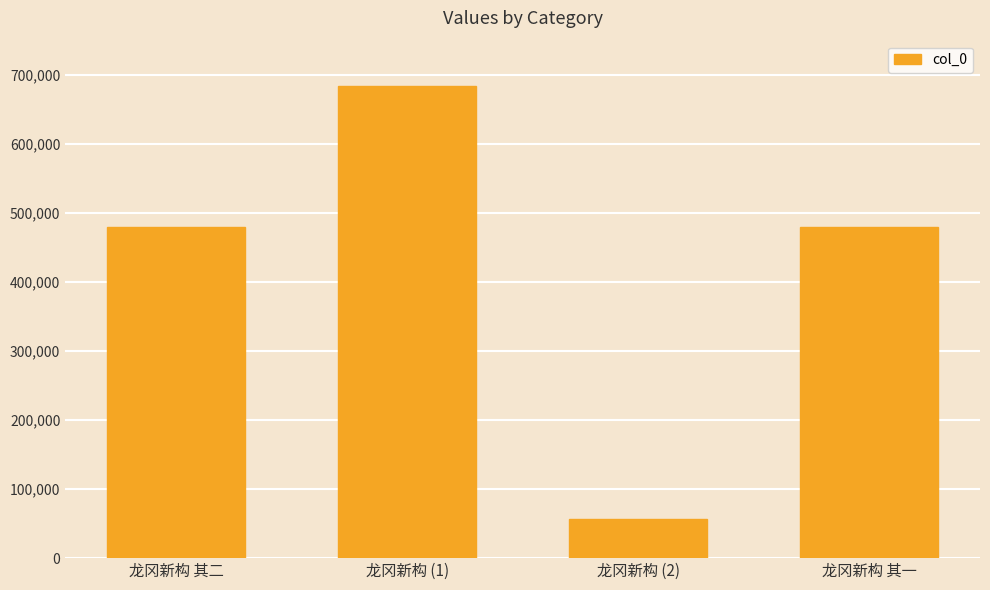

The value at 龙冈新构 (2) is 57434. True or false?

True